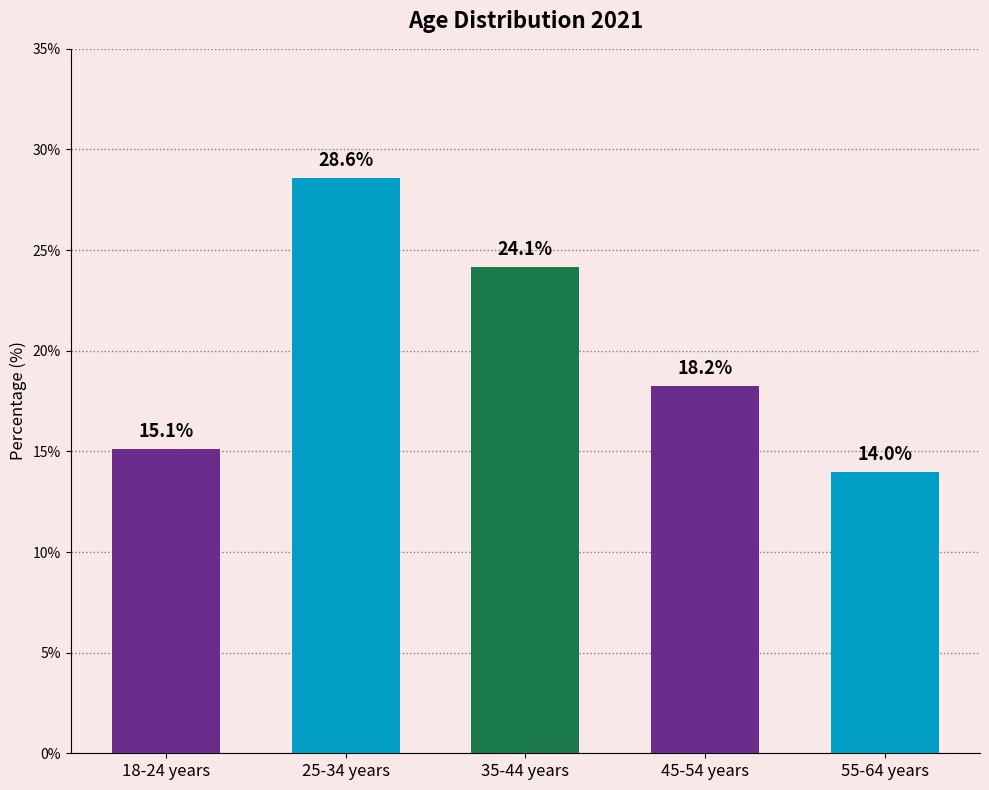

Rank the categories by value from highest to lowest.

25-34 years, 35-44 years, 45-54 years, 18-24 years, 55-64 years